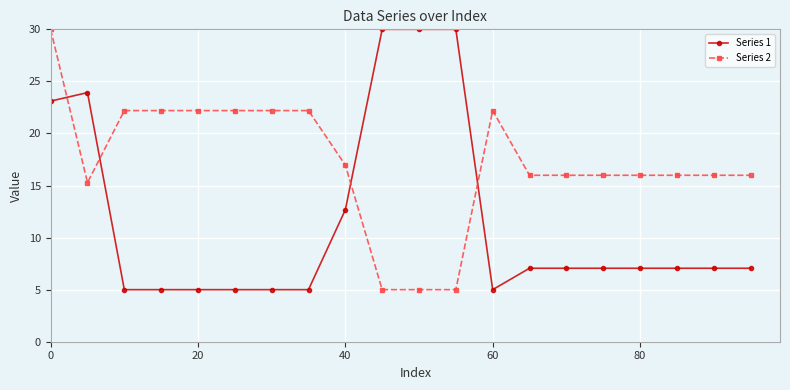

What is the value of the Series 1 point at the 7th from the left?

5.0